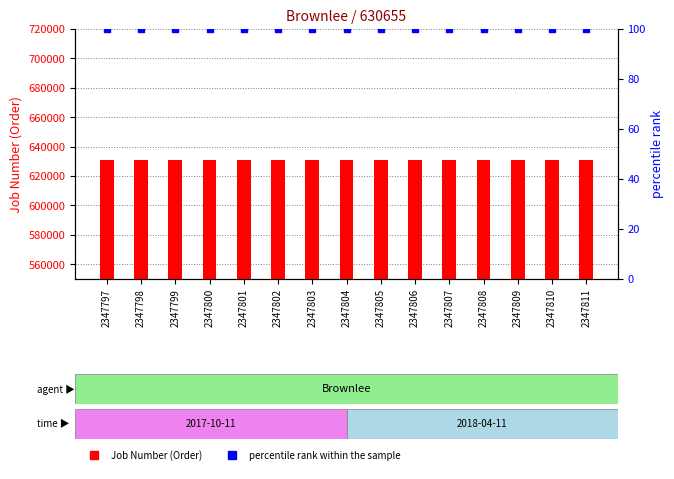

What is the total value across all series at 2347808?

630755